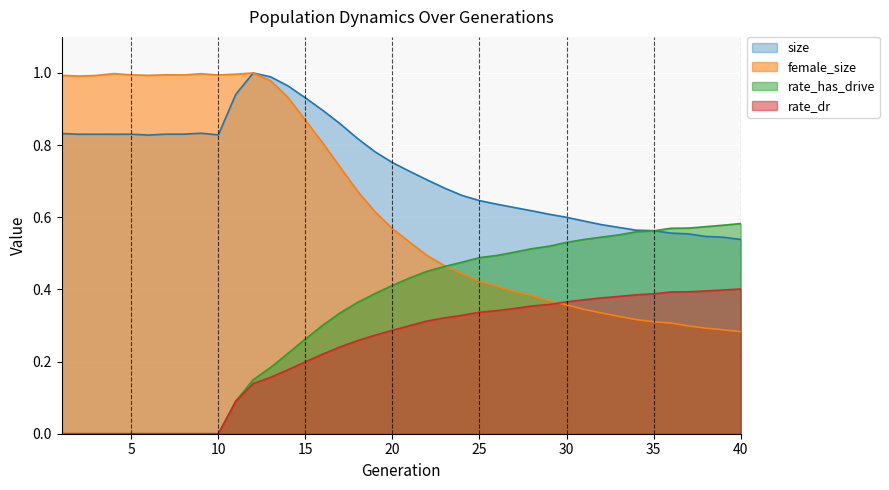

The size series shows 1.2 at 6. True or false?

False